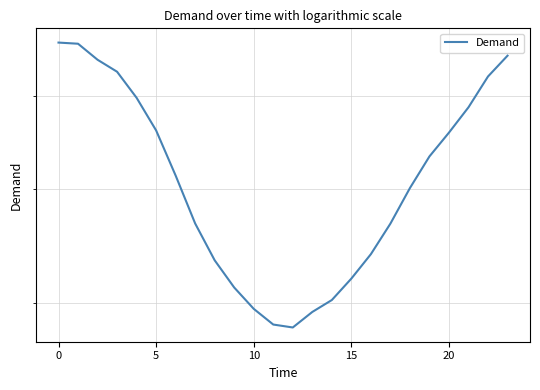

How many lines are shown in the chart?

1